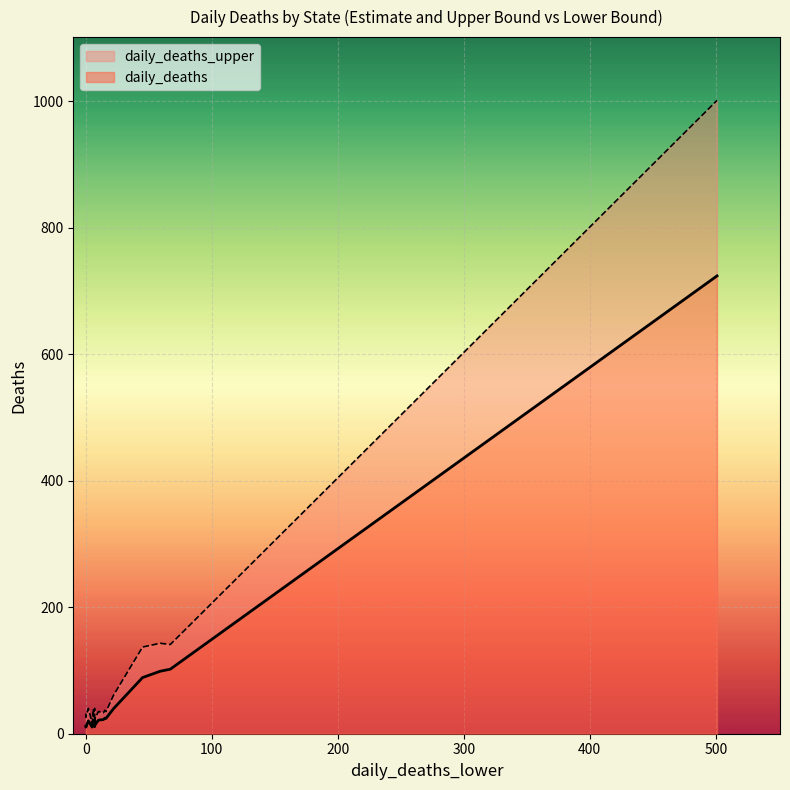

What are all the series names shown in the legend?

daily_deaths, daily_deaths_upper